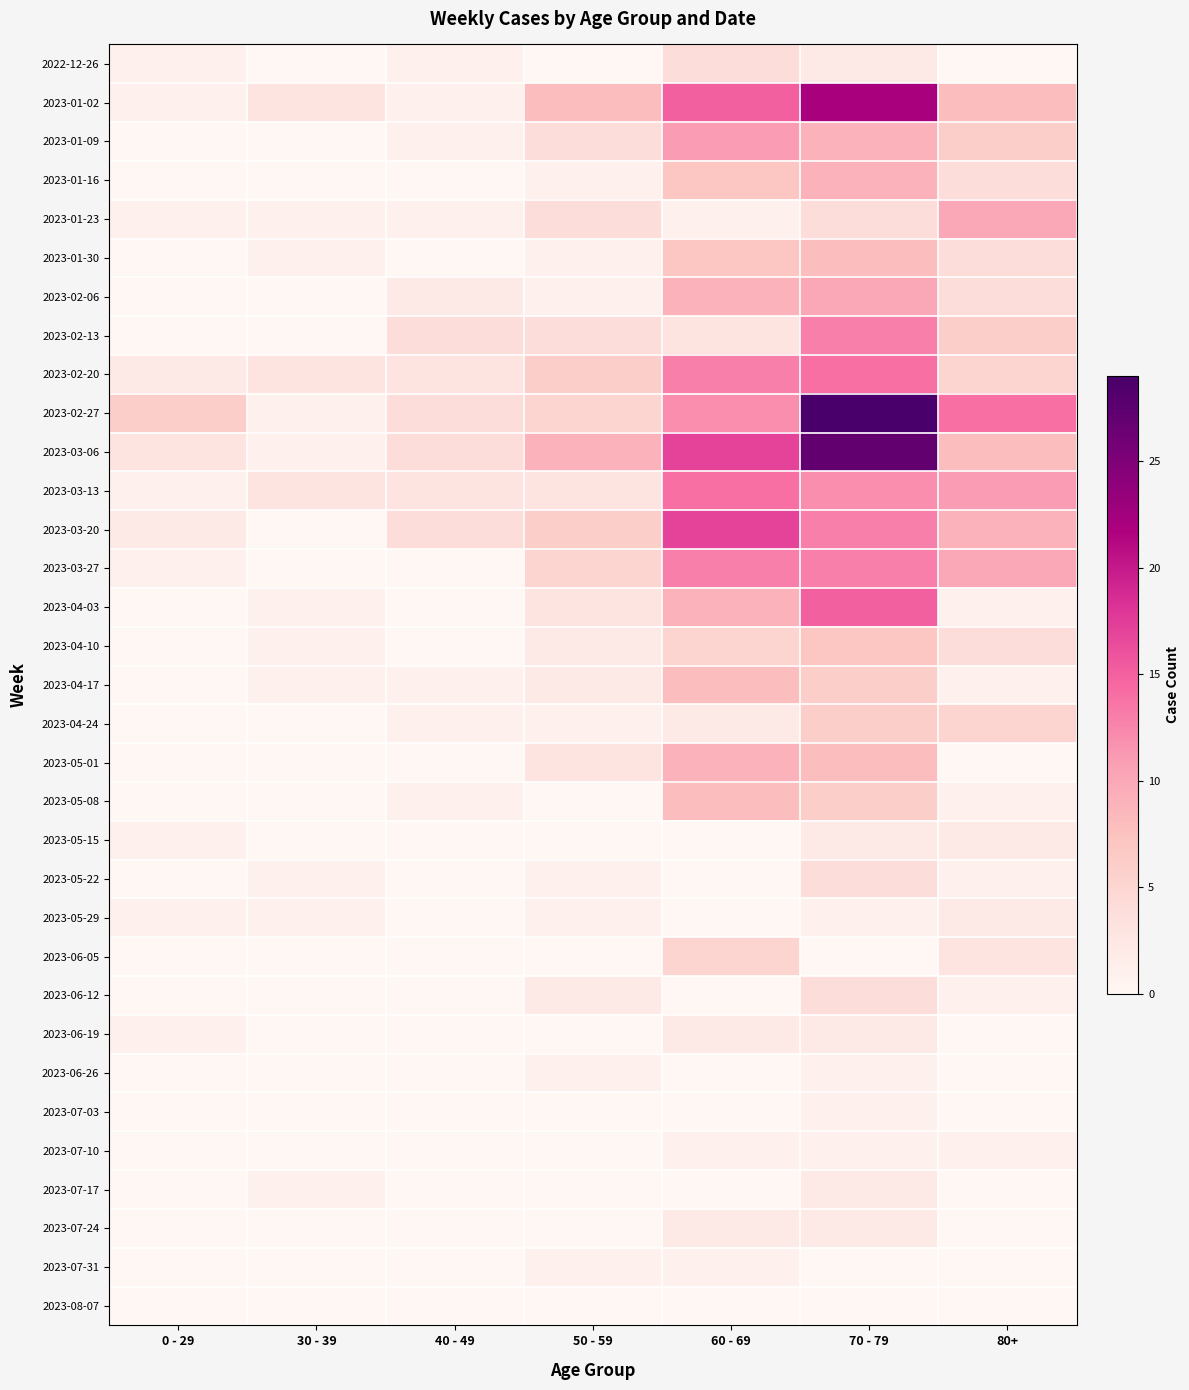

What is the difference between the highest and lowest values at 0 - 29?

6